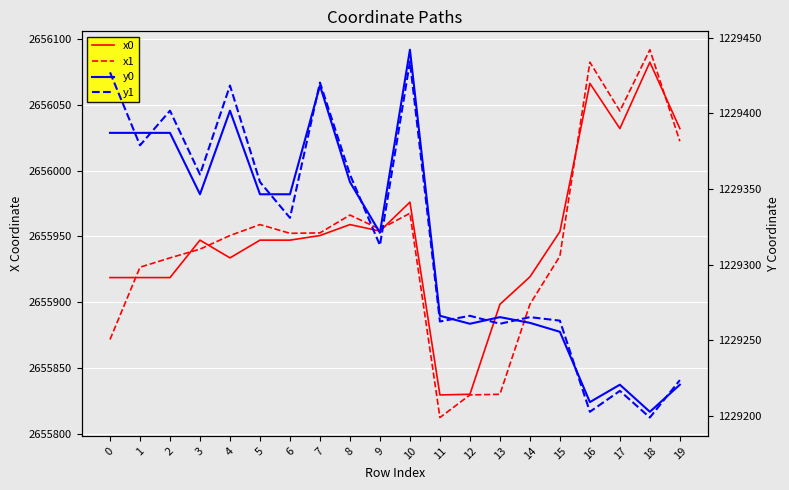

Rank the series at 10 from highest to lowest value.

x0, x1, y0, y1